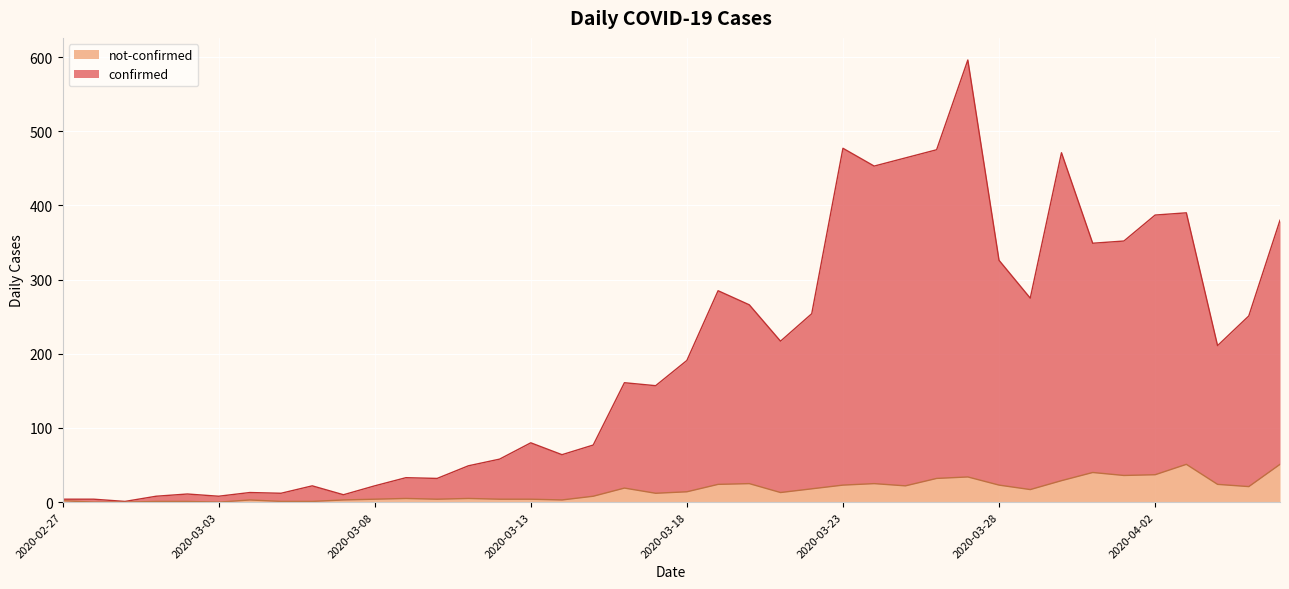

What is the greatest value displayed?

596